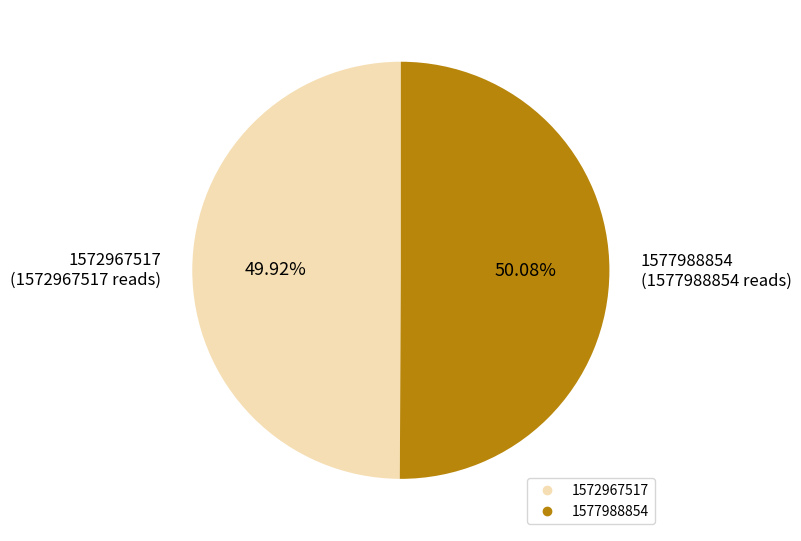

To the nearest percent, what is the average slice percentage?

50%